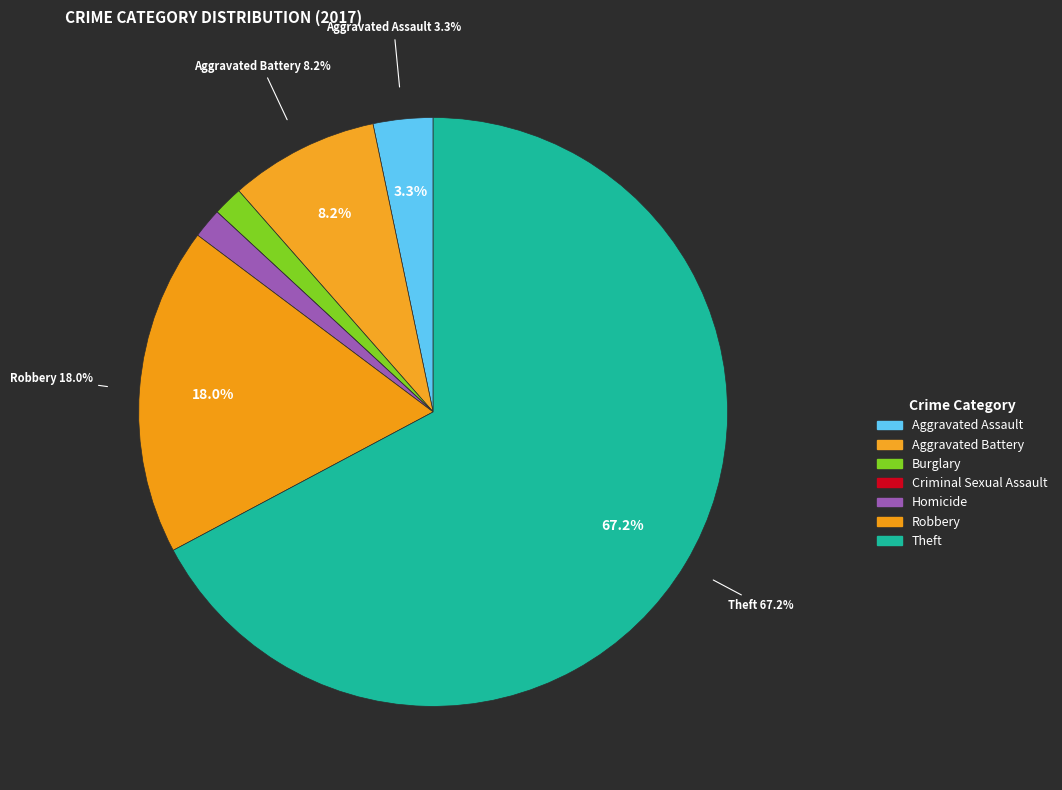

To the nearest percent, what is the combined percentage of Burglary and Aggravated Battery?

10%